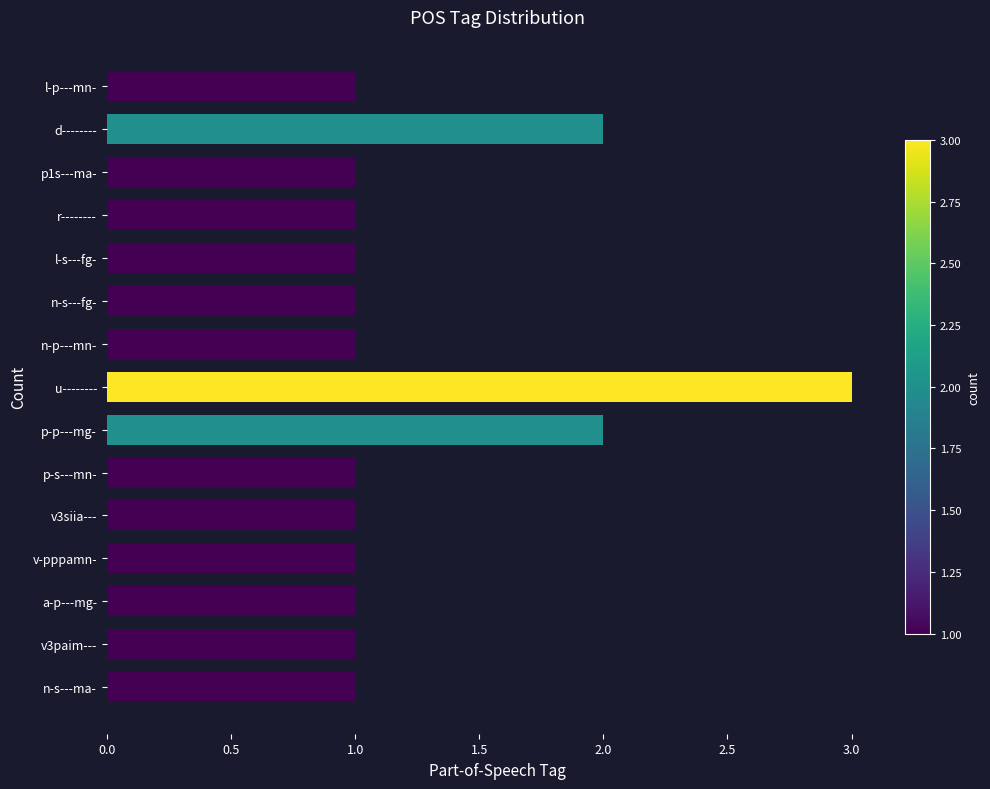

Between v3paim--- and u--------, which is larger?

u--------